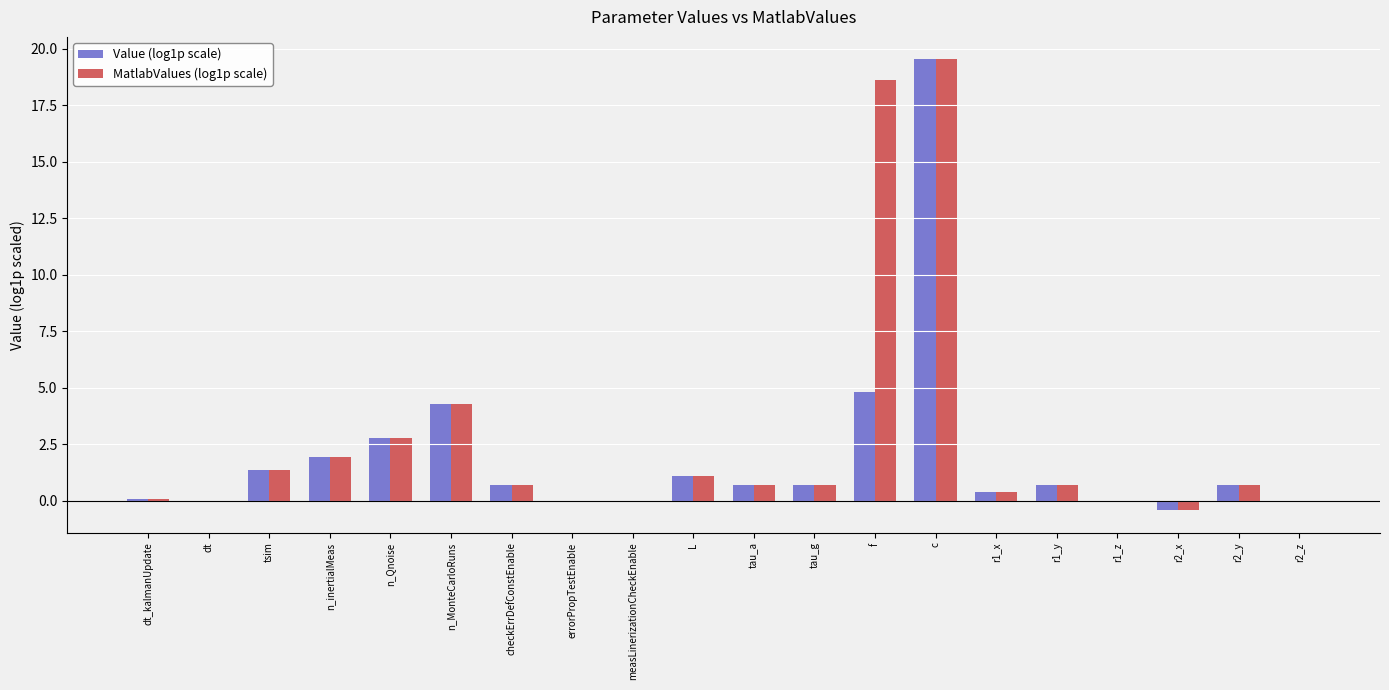

How many categories are shown in the chart?

20